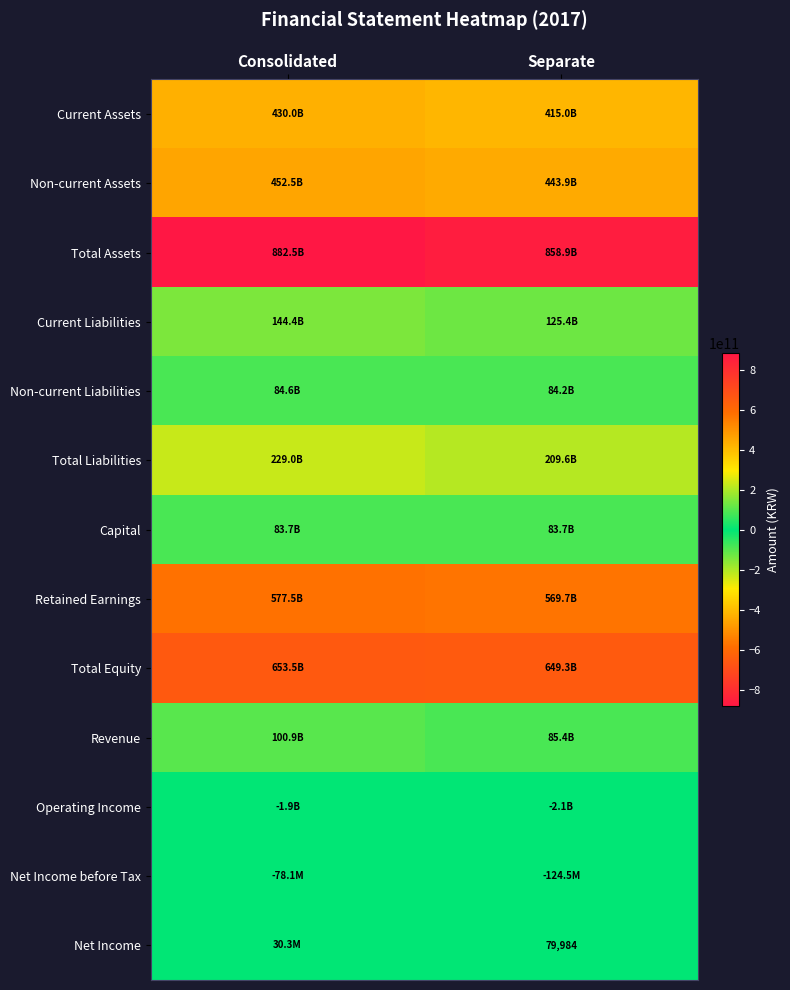

What is the difference between the Current Assets values at Consolidated and Separate?

15027503054